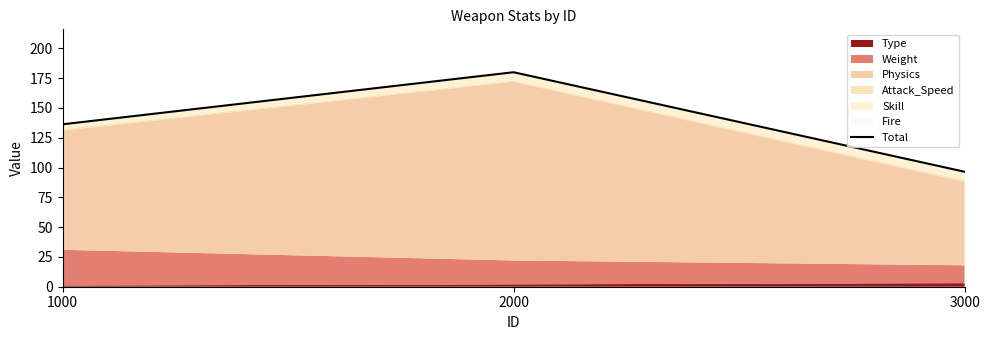

List the labels in order of value, largest first.

2000, 1000, 3000